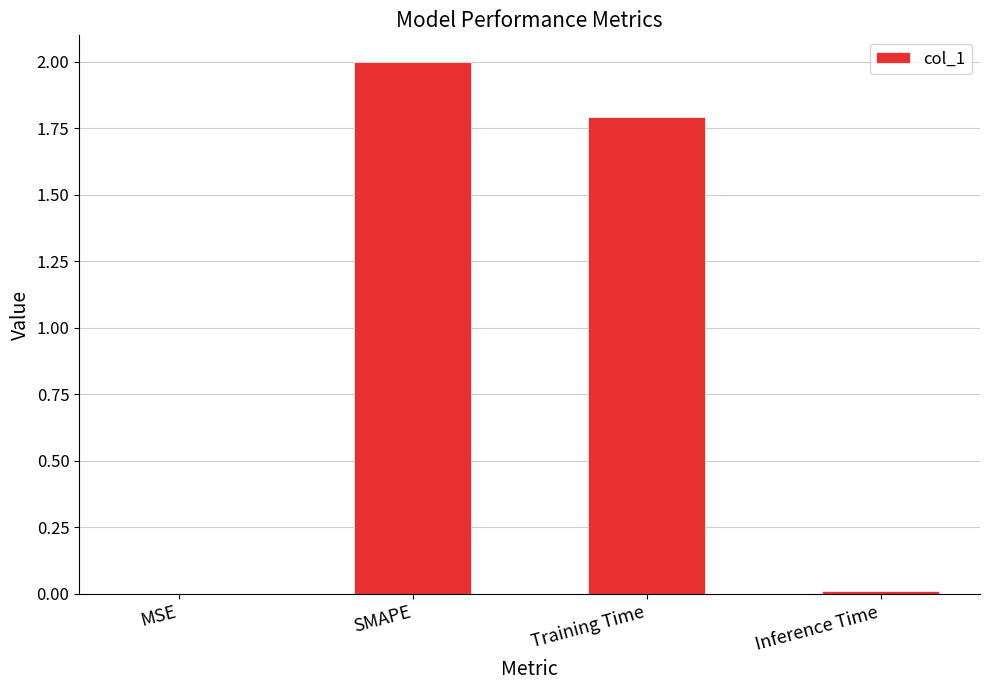

Which category has the highest value across all series?

SMAPE